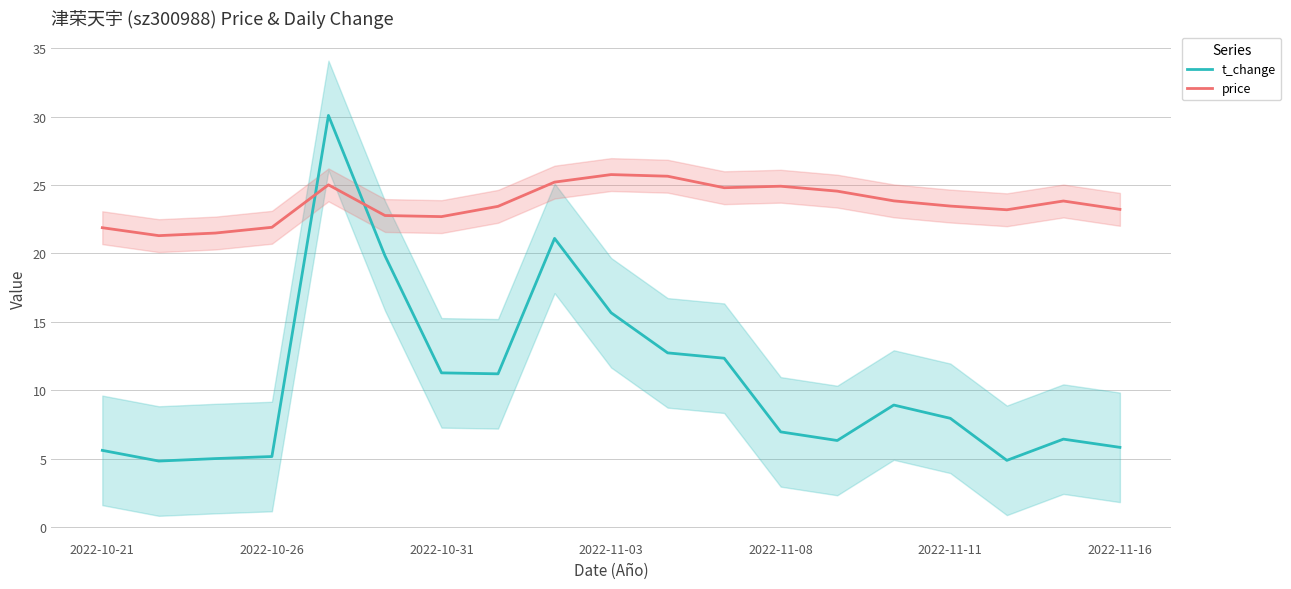

What is the lowest value of the price series?

21.3